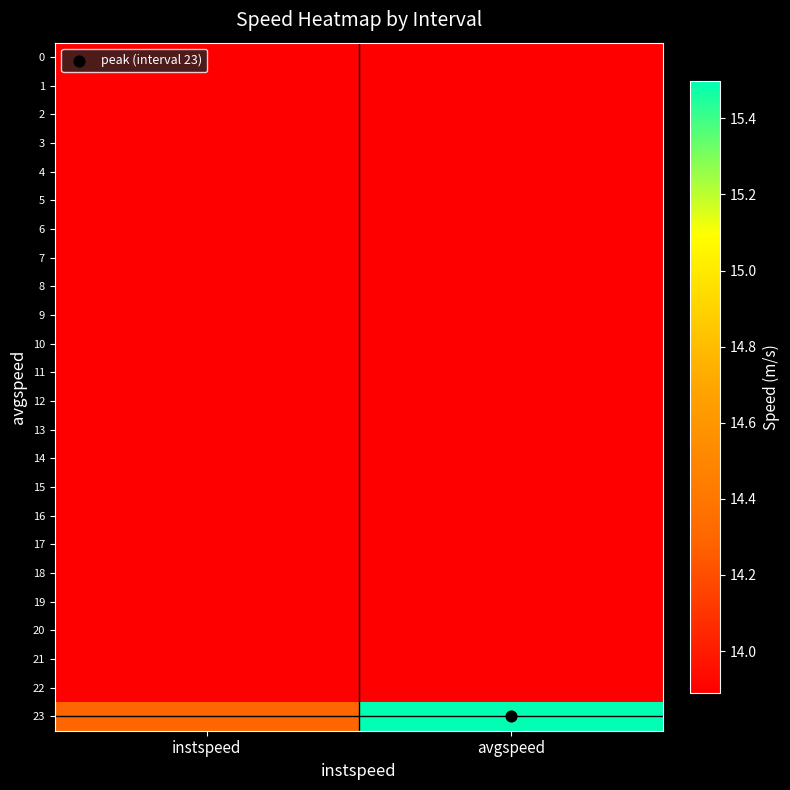

Between avgspeed and instspeed, which is larger?

avgspeed